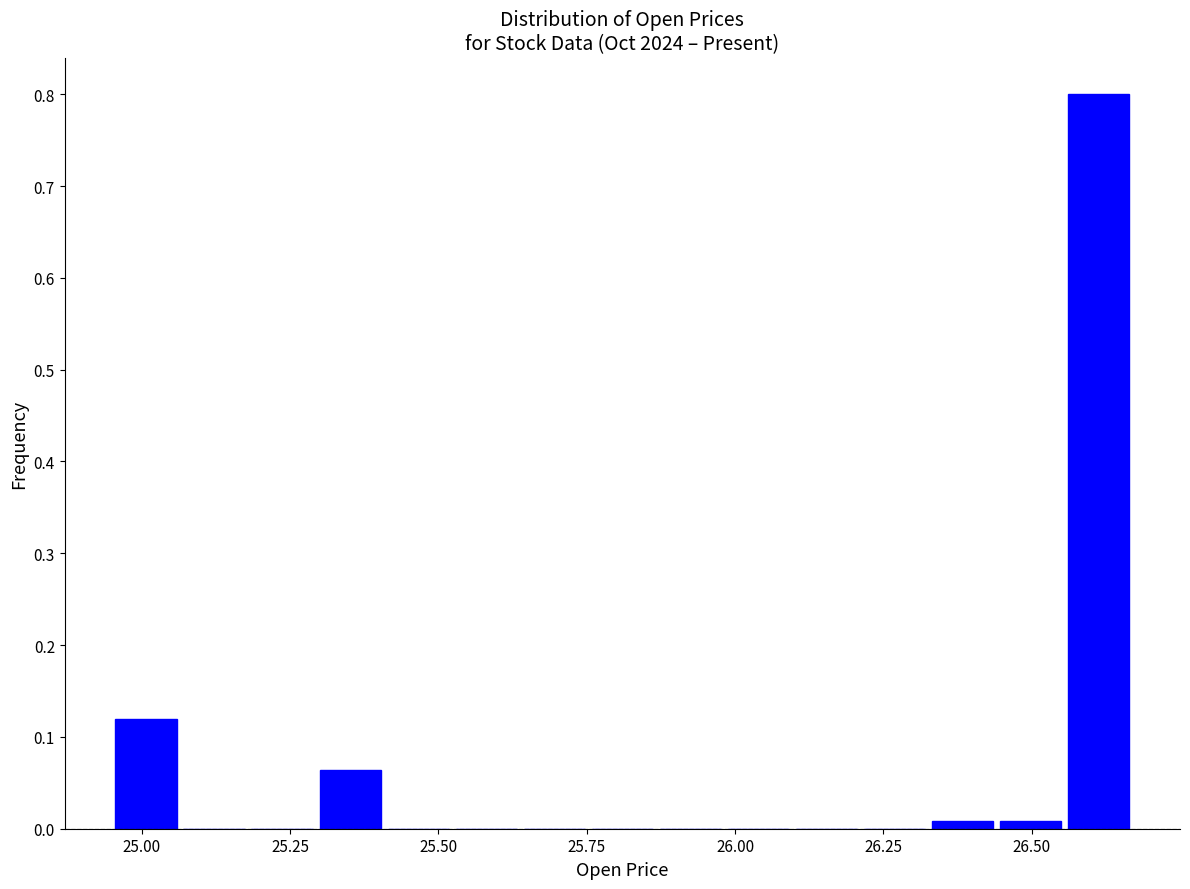

Read against the x-axis, roughly where is the centre of the tallest bar?

26.60